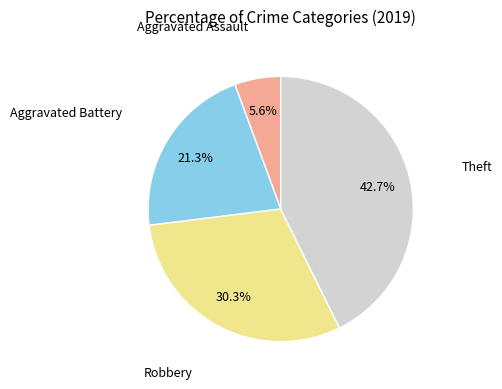

To the nearest percent, what is the average slice percentage?

25%